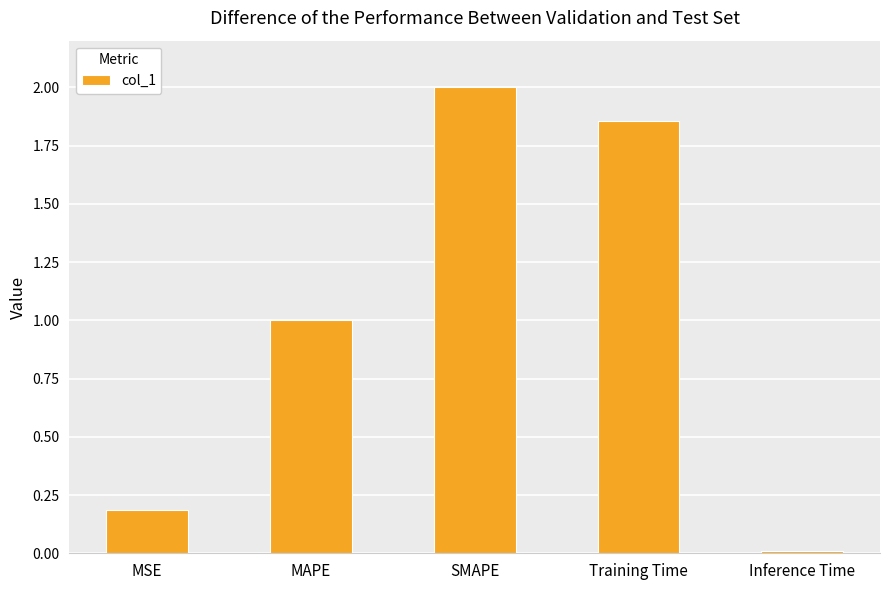

The value at Training Time is 1.1. True or false?

False